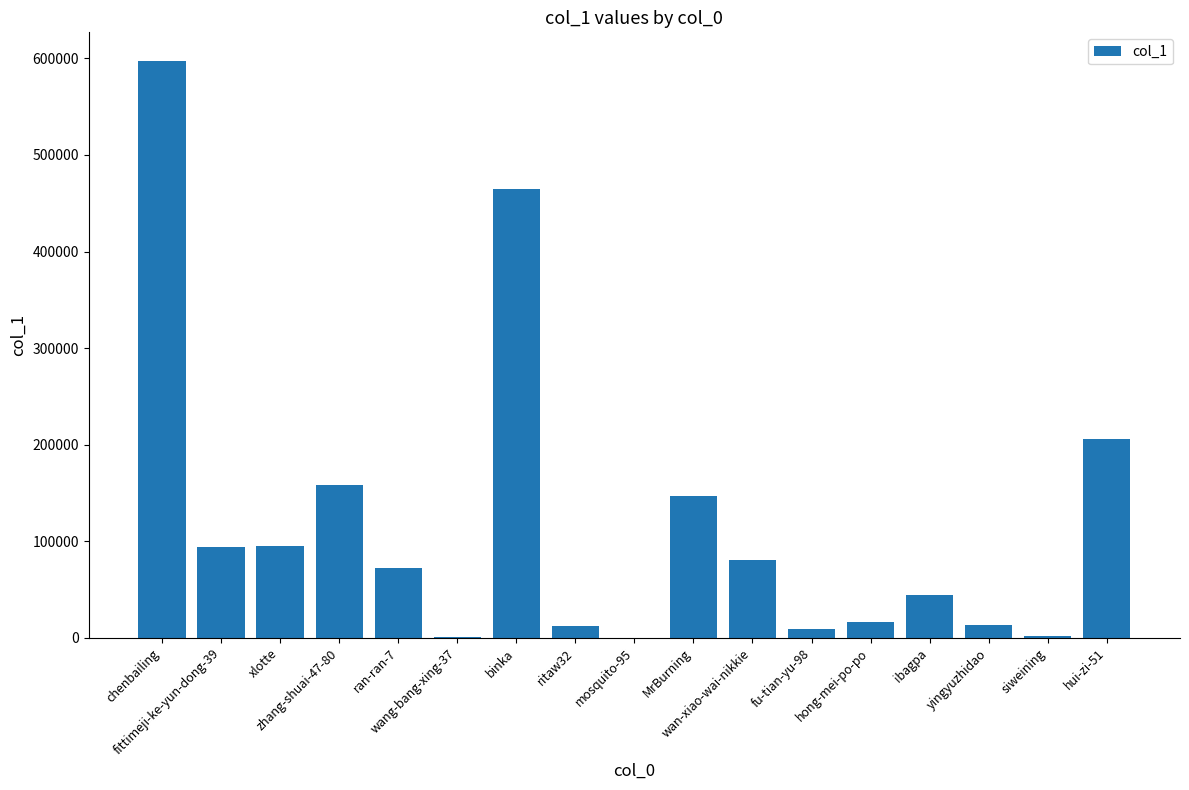

What is the sum of all values?

2011567